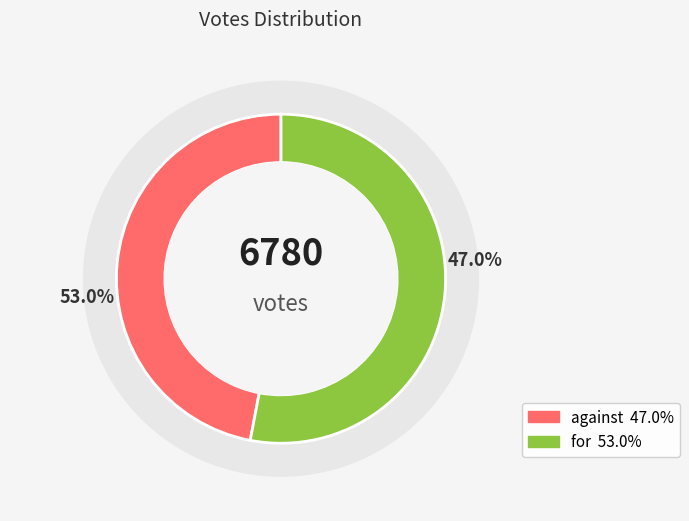

Combined, do against and for account for over 50%?

Yes